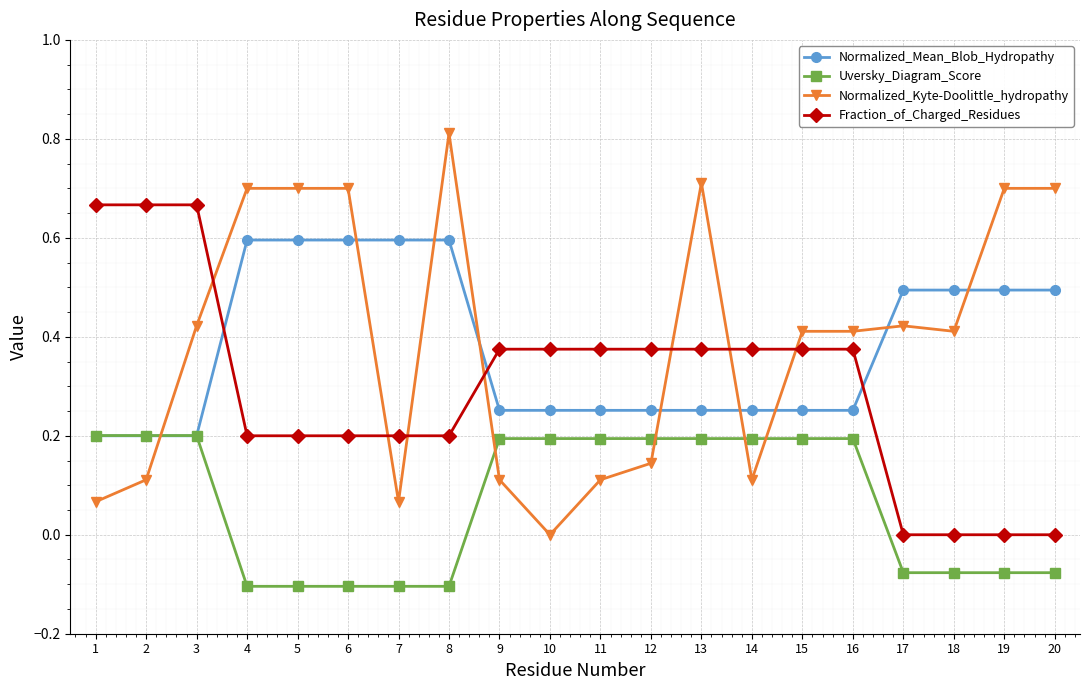

How many times do Normalized_Kyte-Doolittle_hydropathy and Fraction_of_Charged_Residues cross each other?

7